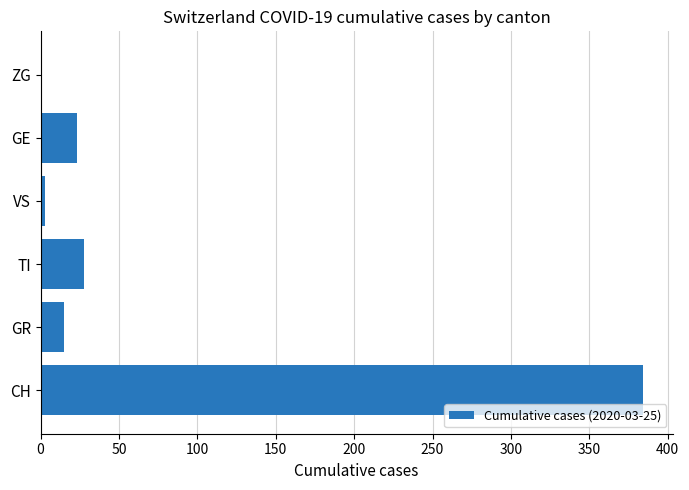

Is it true that the value at TI is 28?

True